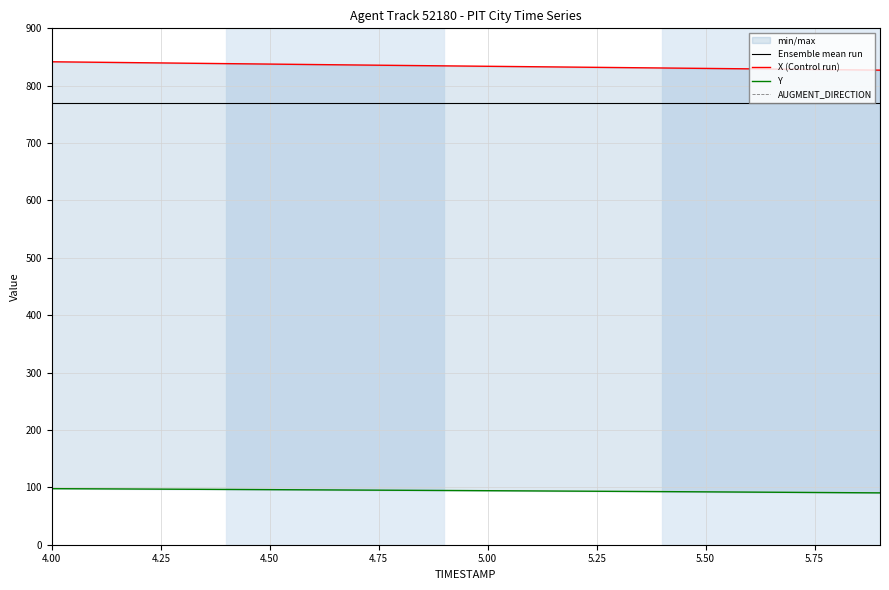

Reading left to right, what are all the values shown in this chart?

Ensemble mean run: 770.4	770.4	770.4	770.4	770.4	770.4	770.4	770.4	770.4	770.4	770.4	770.4	770.4	770.4	770.4	770.4	770.4	770.4	770.4	770.4
X (Control run): 841.7	840.9	840.1	839.3	838.5	837.7	836.9	836.1	835.4	834.6	833.9	833.1	832.4	831.6	830.9	830.1	829.4	828.6	827.9	827.1
Y: 97.7	97.4	97.1	96.7	96.4	96.0	95.6	95.3	94.9	94.5	94.2	93.8	93.4	93.0	92.6	92.1	91.7	91.3	90.8	90.4
AUGMENT_DIRECTION: 0.0	0.0	0.0	0.0	0.0	0.0	0.0	0.0	0.0	0.0	0.0	0.0	0.0	0.0	0.0	0.0	0.0	0.0	0.0	0.0